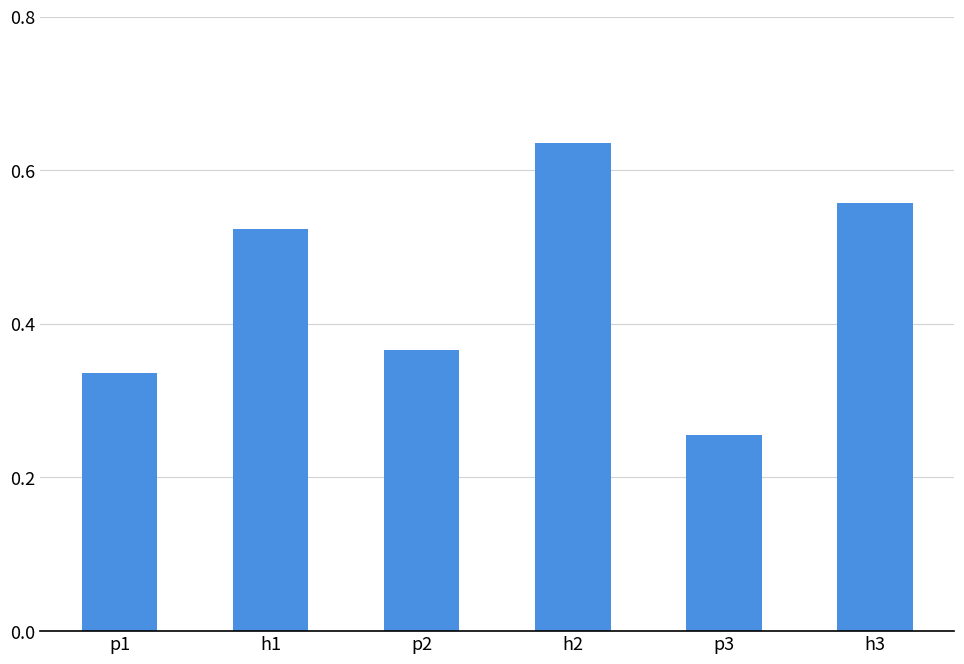

The chart shows a value of 0.1 at p3. True or false?

False